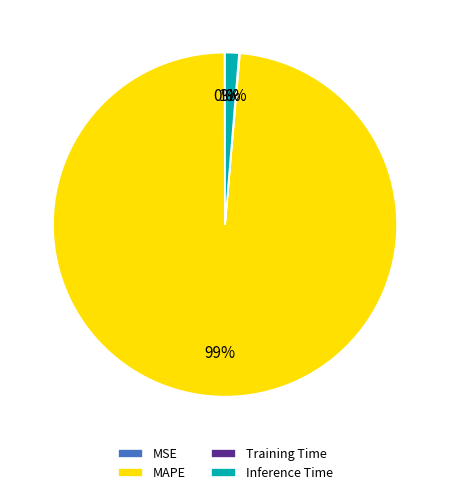

What is the largest slice in the pie chart?

MAPE